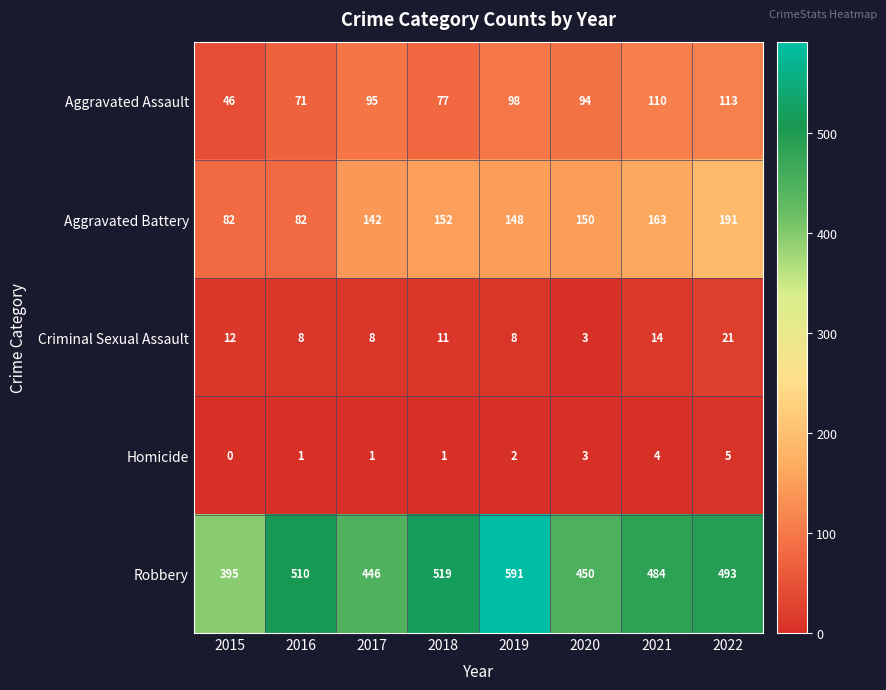

Which series has the largest total across all categories?

Robbery